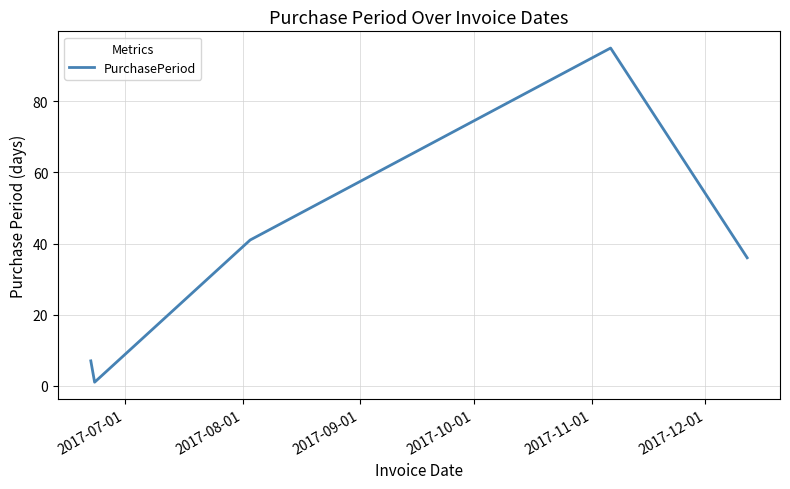

What is the difference between the maximum and second lowest values?

88